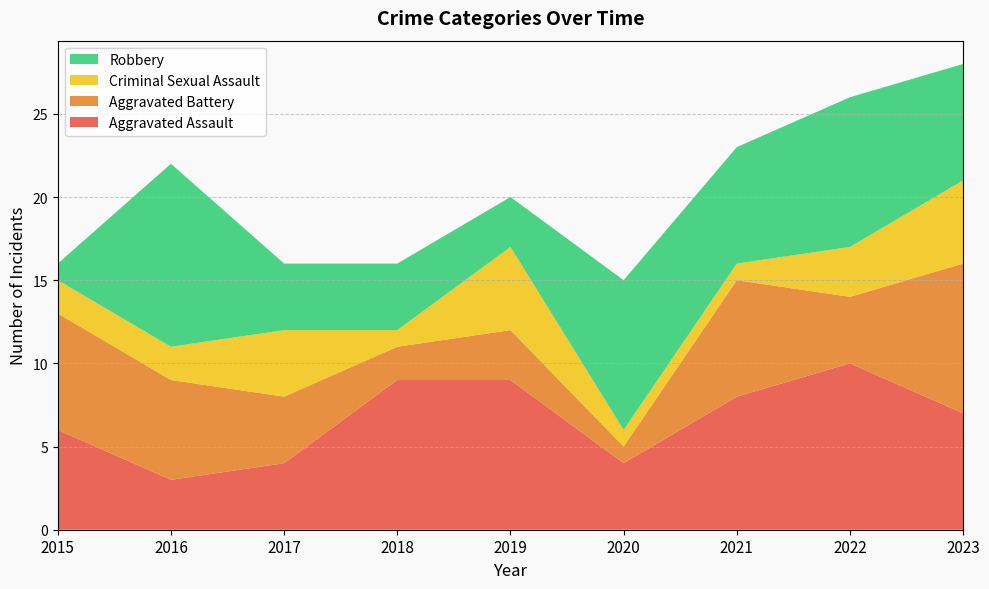

Reading right to left, transcribe all the data shown in this chart.

Aggravated Assault: 2023=7	2022=10	2021=8	2020=4	2019=9	2018=9	2017=4	2016=3	2015=6
Aggravated Battery: 2023=9	2022=4	2021=7	2020=1	2019=3	2018=2	2017=4	2016=6	2015=7
Criminal Sexual Assault: 2023=5	2022=3	2021=1	2020=1	2019=5	2018=1	2017=4	2016=2	2015=2
Robbery: 2023=7	2022=9	2021=7	2020=9	2019=3	2018=4	2017=4	2016=11	2015=1